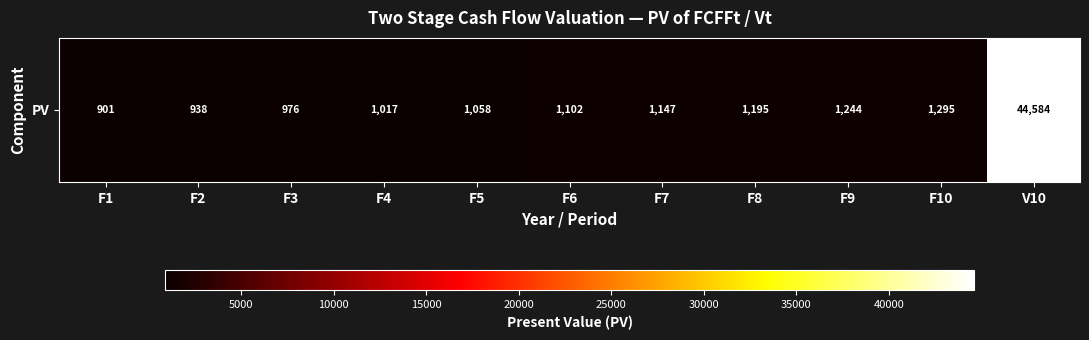

True or false: the data shows 265.2 at F10.

False